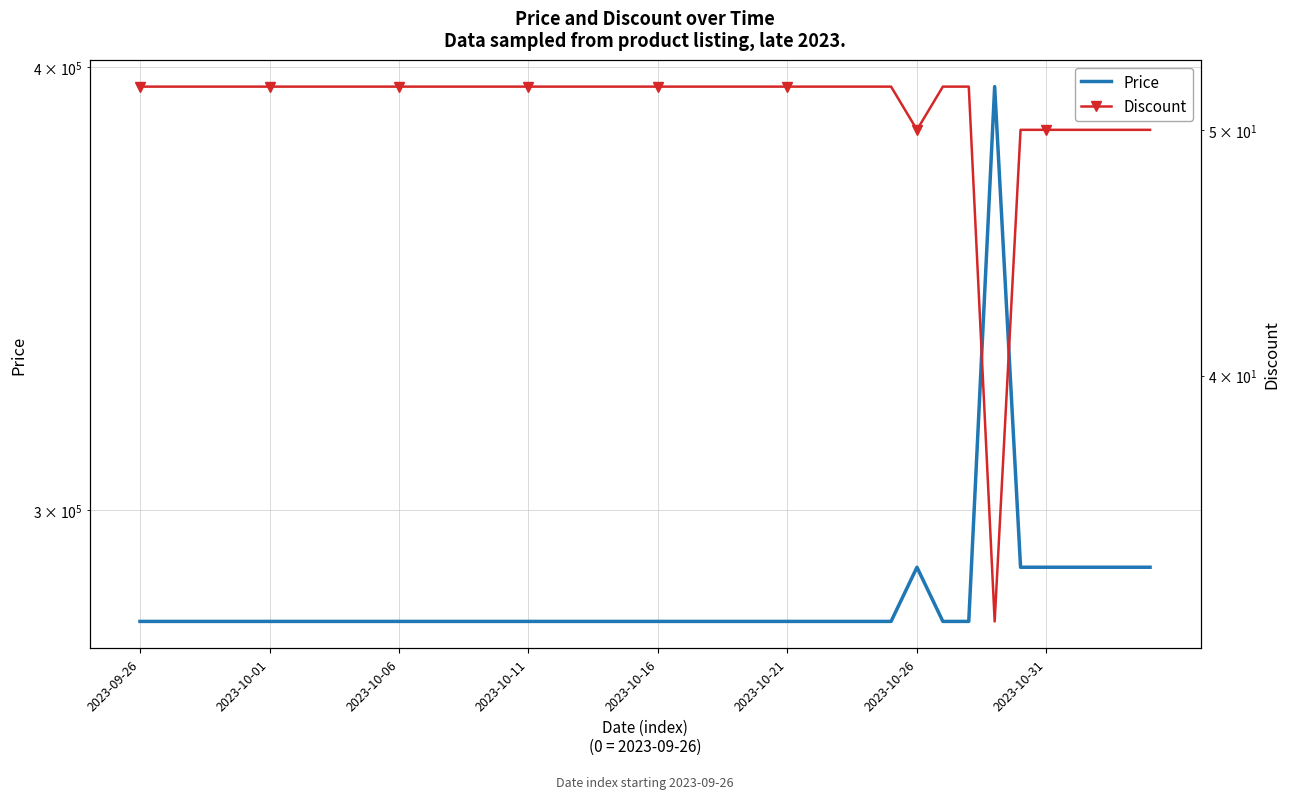

What is the difference between the maximum and second lowest values in the Price series?

116000